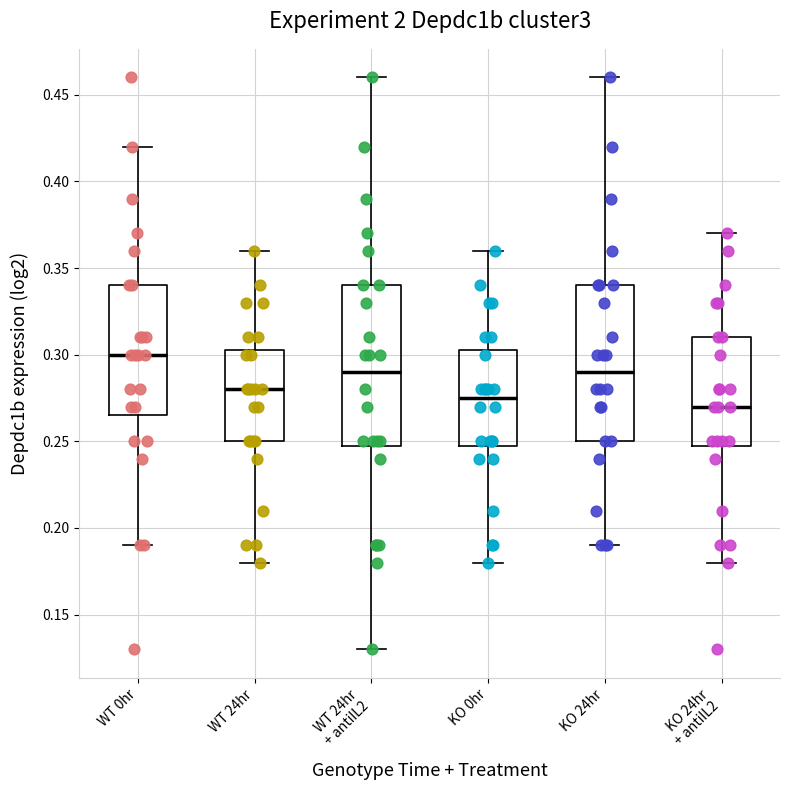

Which box has the lowest median line?

KO 24hr + antiIL2